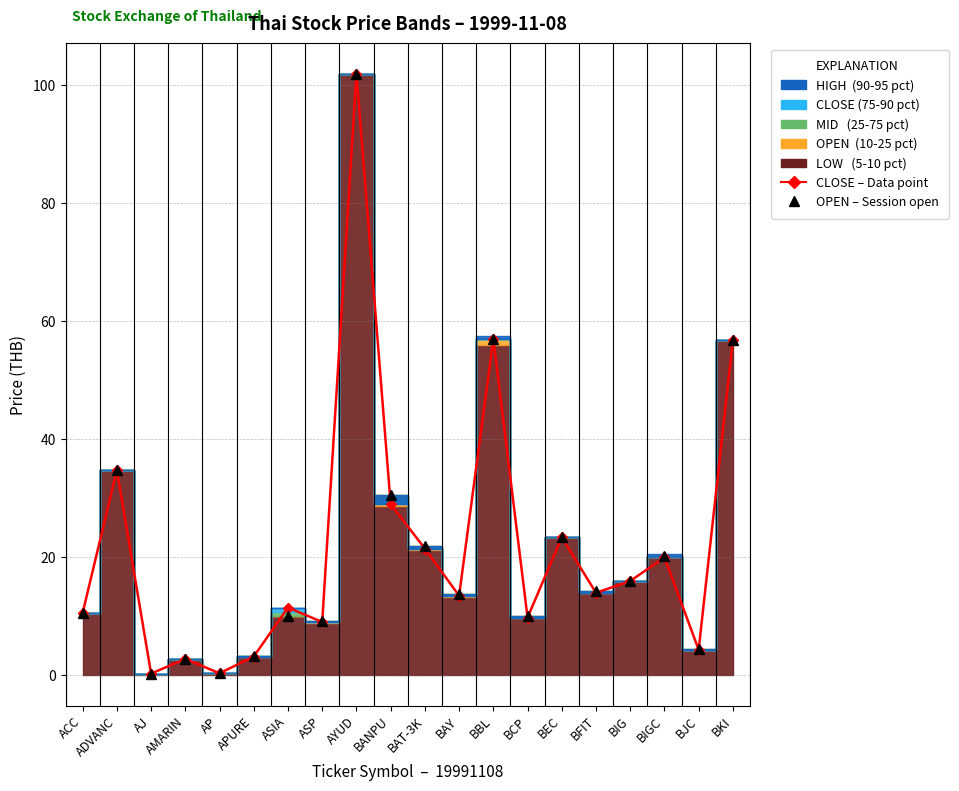

The value of OPEN (Monthly median) at AJ is 0.3. True or false?

True